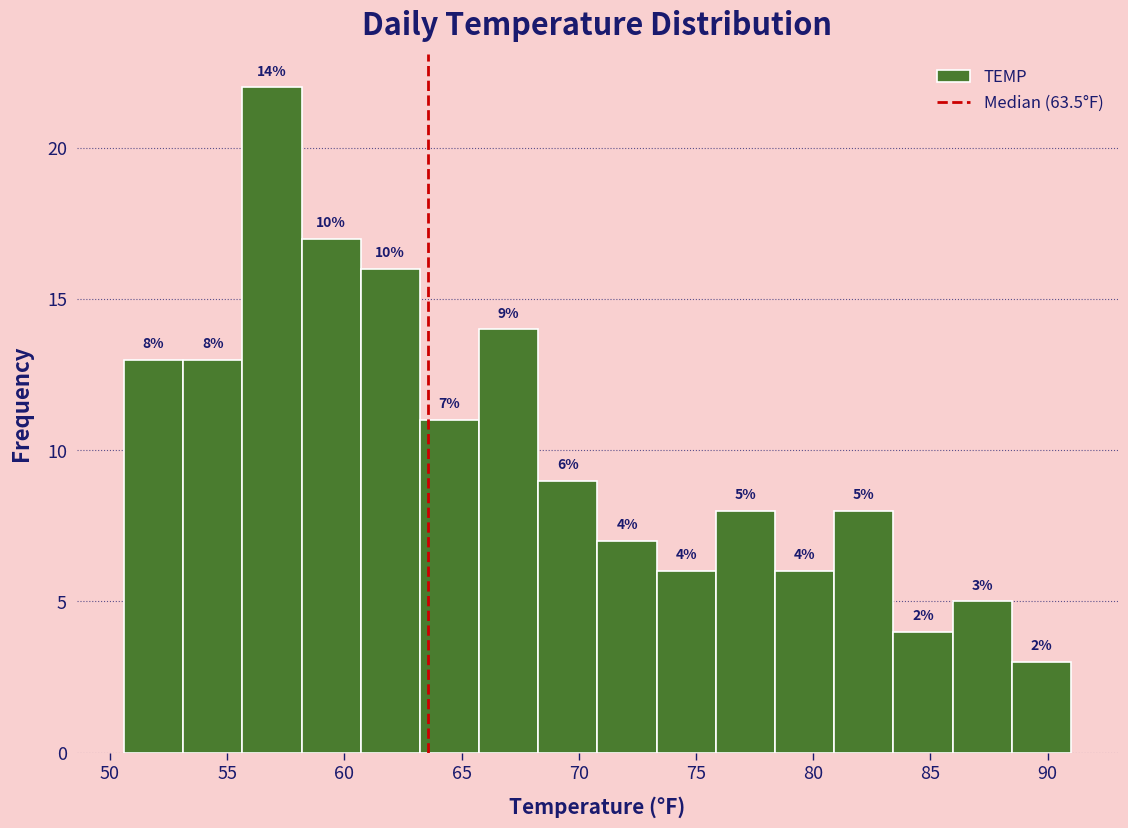

Which range on the x-axis has the tallest bar?

55.5 to 58.0